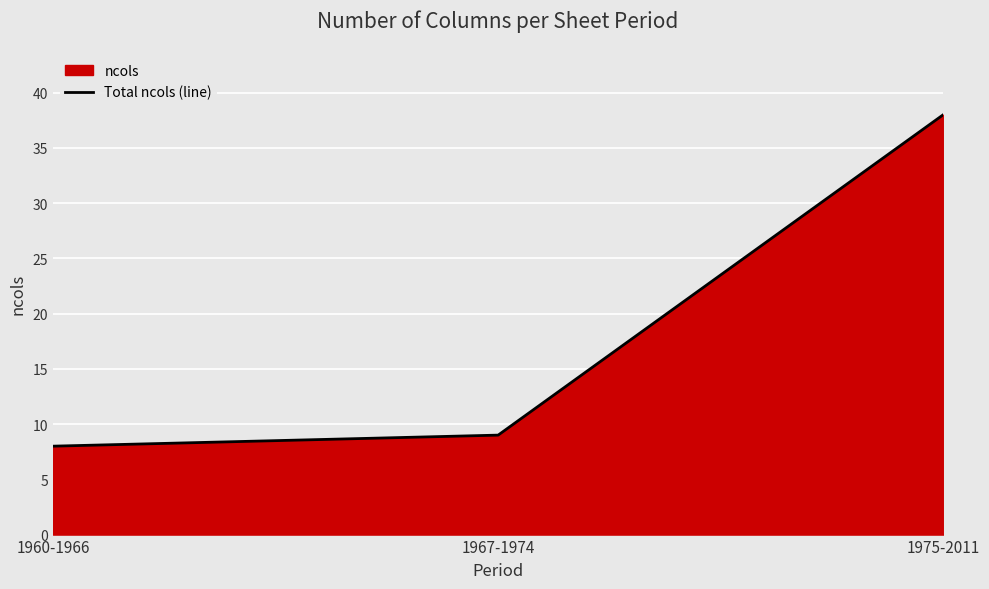

What is the difference between the values at 1960-1966 and 1967-1974?

1